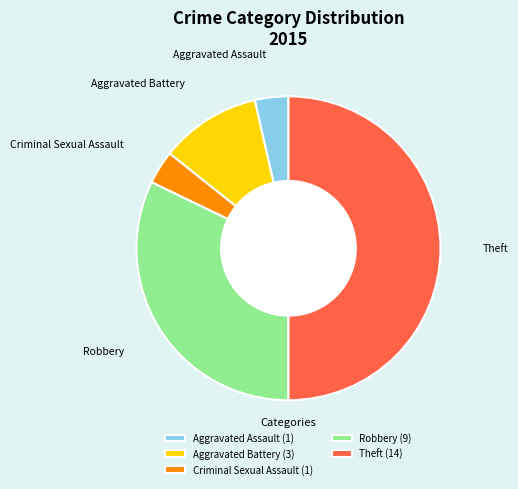

Which slice is the largest?

Theft